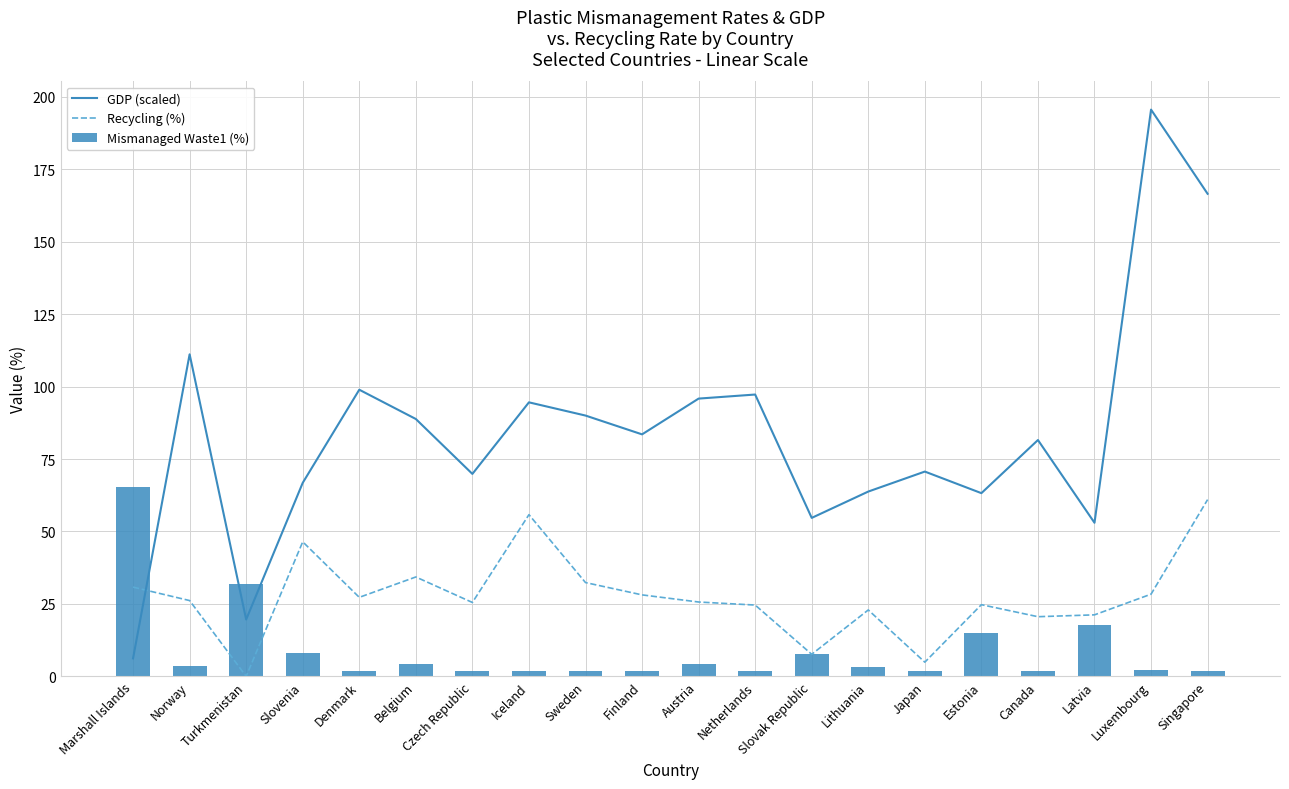

How many data points in GDP (scaled) are above 83?

10